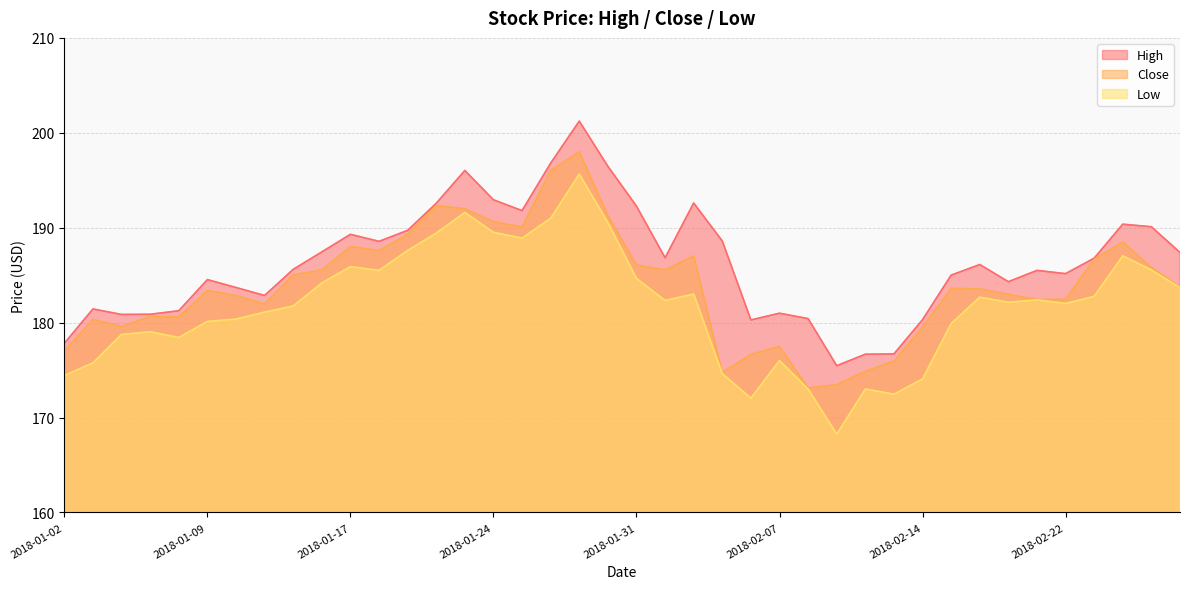

Reading left to right, extract all data points from this chart.

Close: 177.0	180.3	179.6	180.6	180.6	183.4	182.9	182.0	185.0	185.5	188.0	187.6	189.3	192.3	192.0	190.6	190.1	196.0	198.0	191.3	186.1	185.6	187.0	174.8	176.6	177.5	173.1	173.5	174.9	175.9	179.5	183.6	183.6	183.0	182.4	182.4	186.7	188.5	185.8	183.8
High: 177.8	181.4	180.9	180.9	181.2	184.5	183.7	182.9	185.6	187.4	189.3	188.6	189.7	192.6	196.0	192.9	191.8	196.8	201.2	196.5	192.3	186.8	192.6	188.6	180.3	181.0	180.4	175.5	176.7	176.7	180.3	185.0	186.1	184.3	185.5	185.2	186.8	190.4	190.1	187.4
Low: 174.4	175.8	178.8	179.0	178.4	180.1	180.4	181.1	181.8	184.2	185.9	185.5	187.6	189.4	191.6	189.5	188.9	191.0	195.6	190.6	184.6	182.3	183.0	174.6	172.0	176.0	173.0	168.2	173.0	172.5	174.1	179.9	182.7	182.1	182.4	182.0	182.8	187.0	185.6	183.7